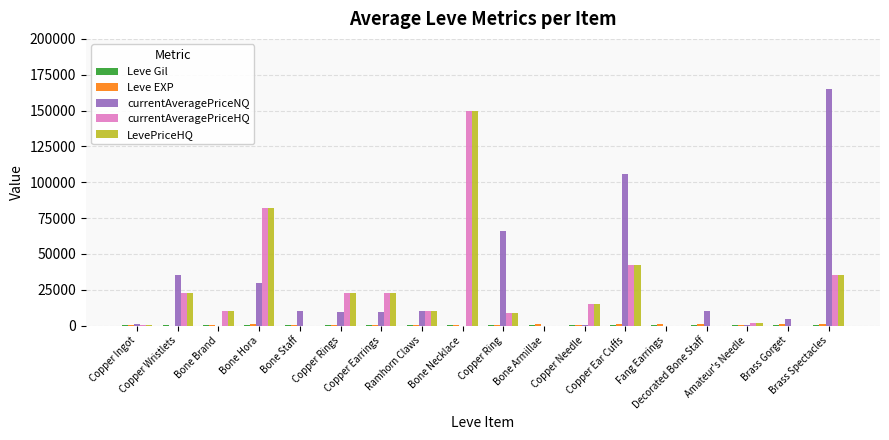

What is the greatest value displayed?

165005.0